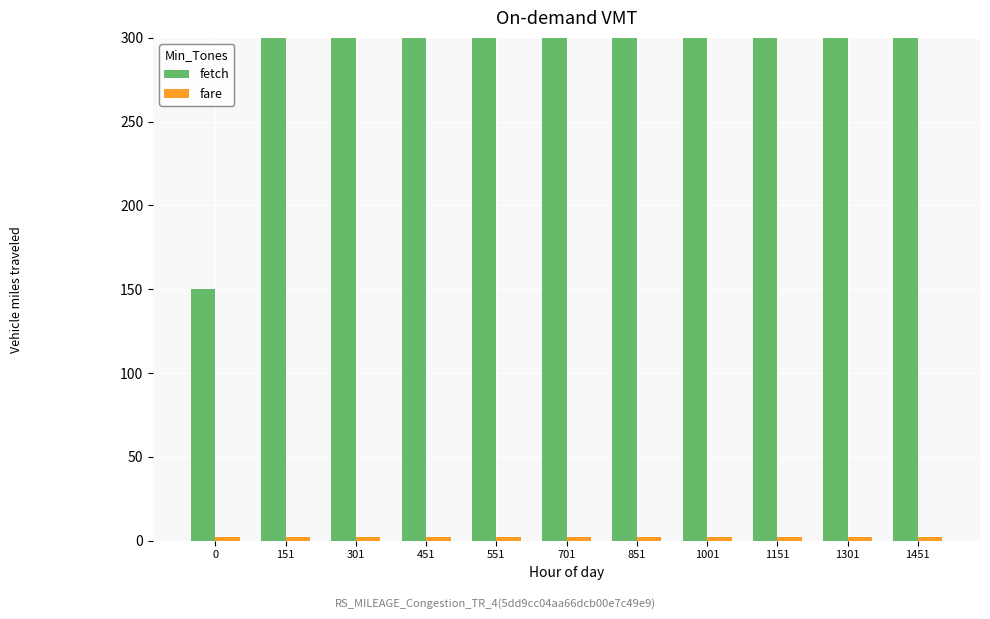

Rank the series by their maximum value, from highest to lowest.

fetch, fare